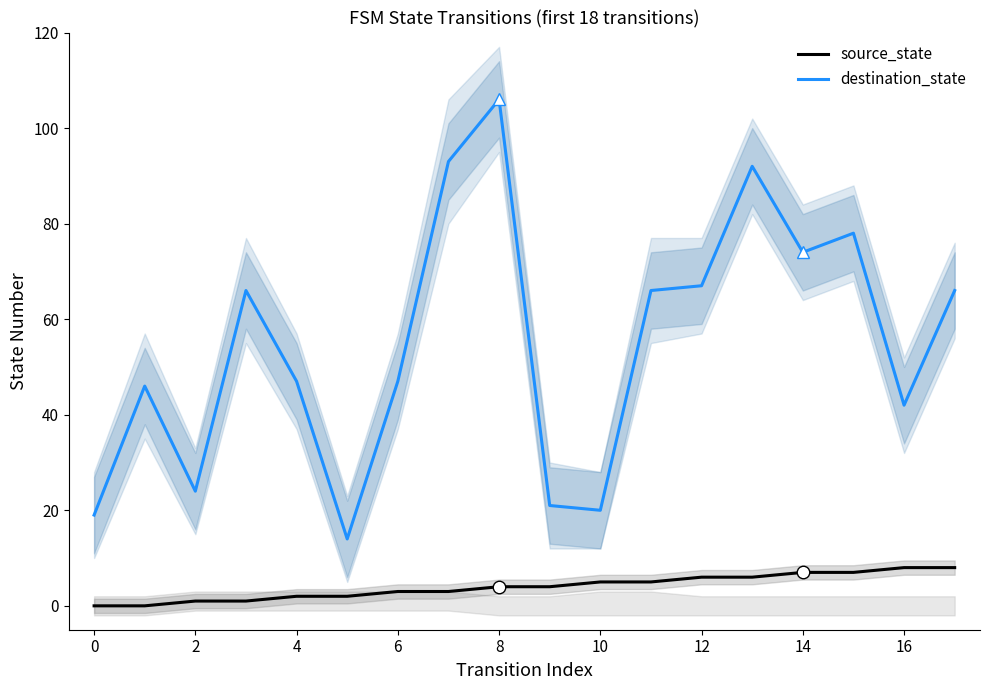

True or false: destination_state has a value of 15 at 14.

False